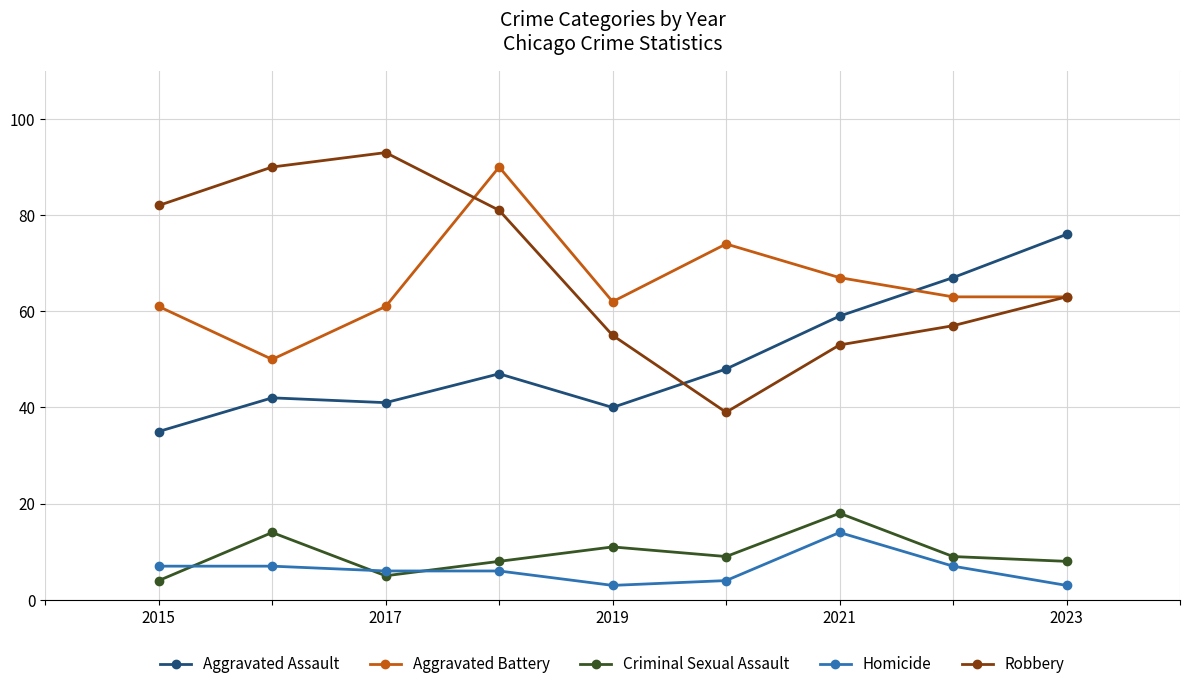

What is the difference between the maximum and minimum values in the Criminal Sexual Assault series?

14